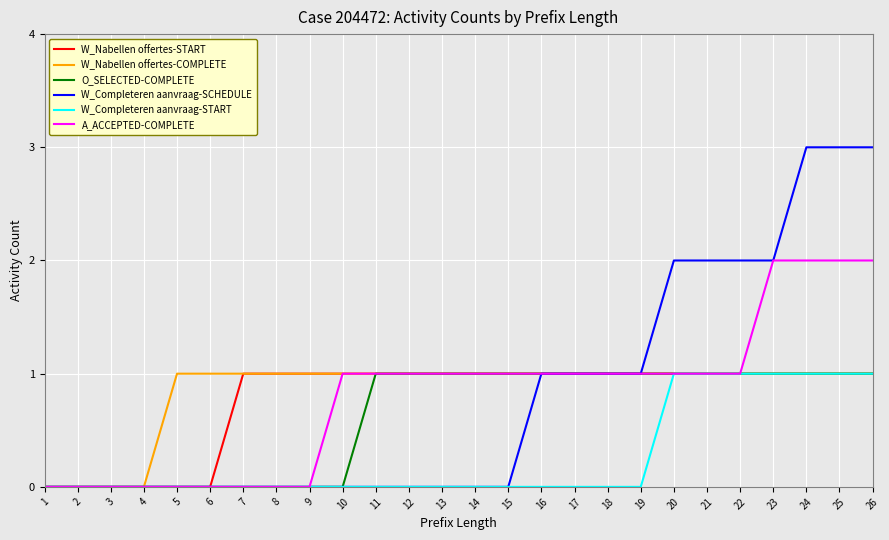

Is the value of A_ACCEPTED-COMPLETE at 26 greater than the value of W_Nabellen offertes-COMPLETE at 5?

Yes